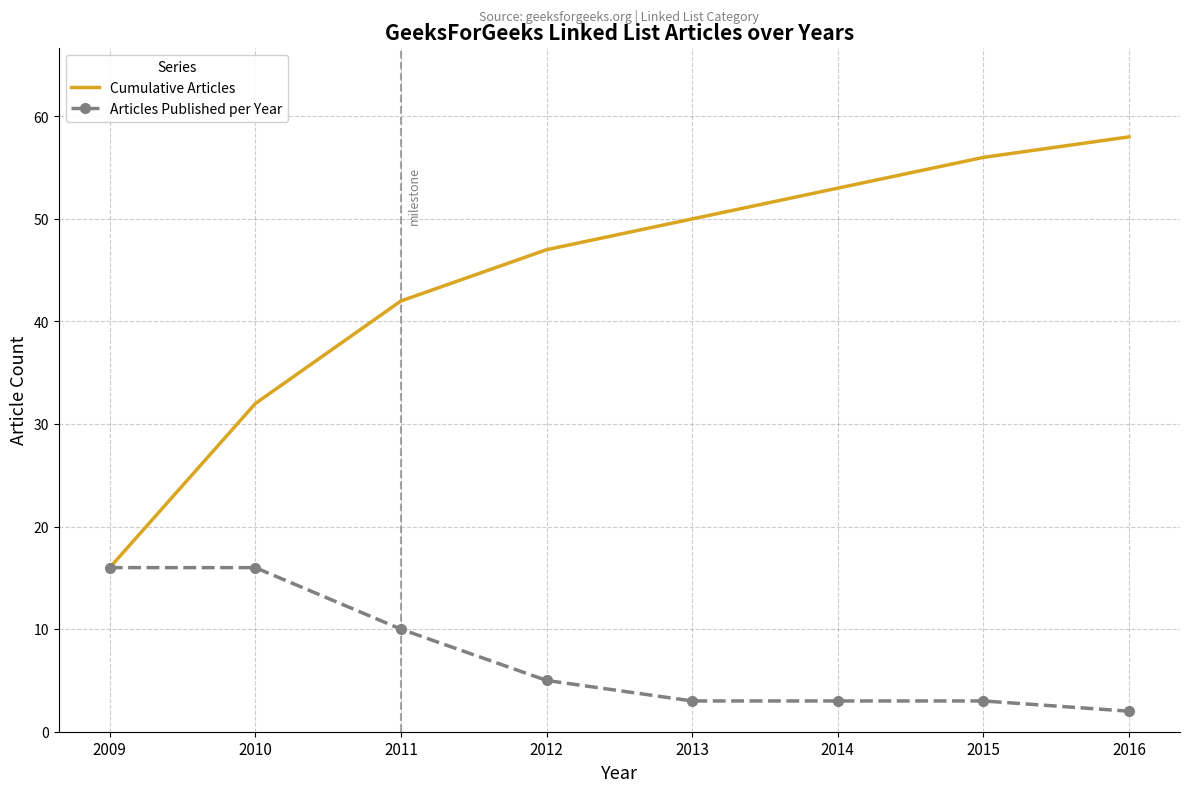

Rank the series by their average value, from lowest to highest.

Articles Published per Year, Cumulative Articles